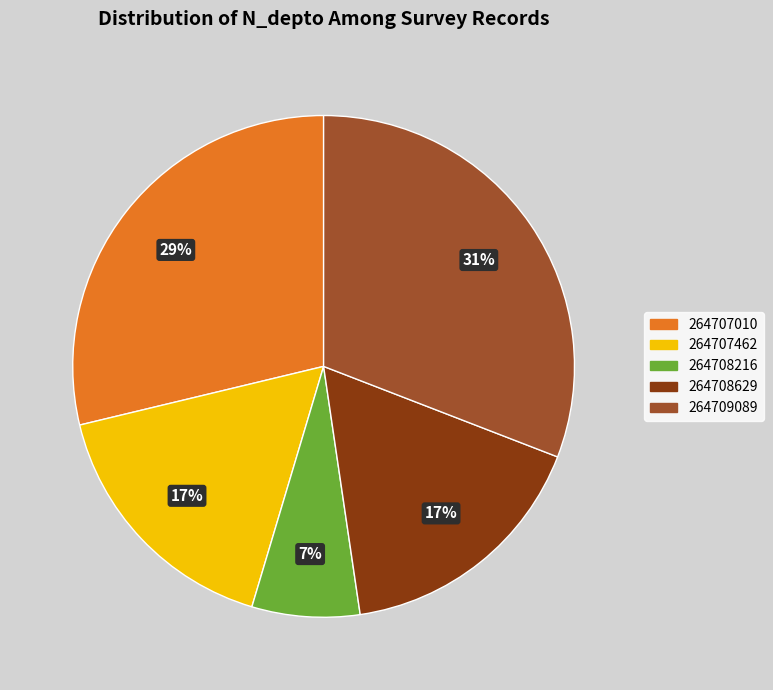

How many slices are in this pie chart?

5